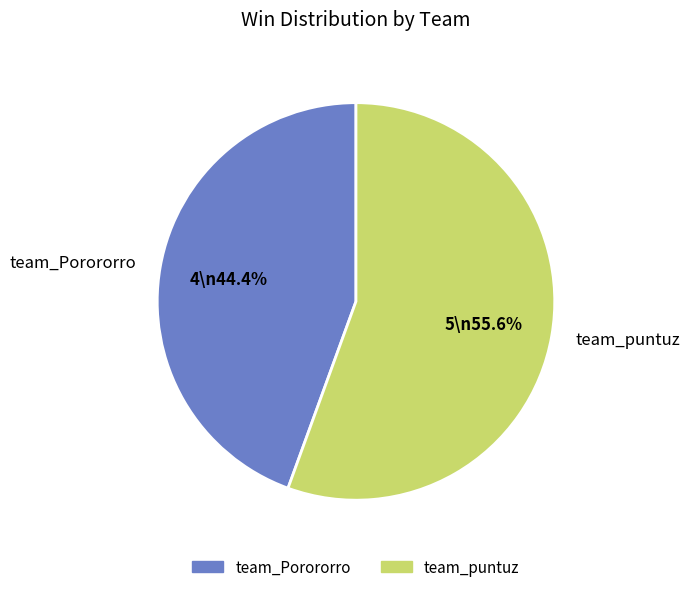

What is the ratio of the value at team_Porororro to the value at team_puntuz?

0.8